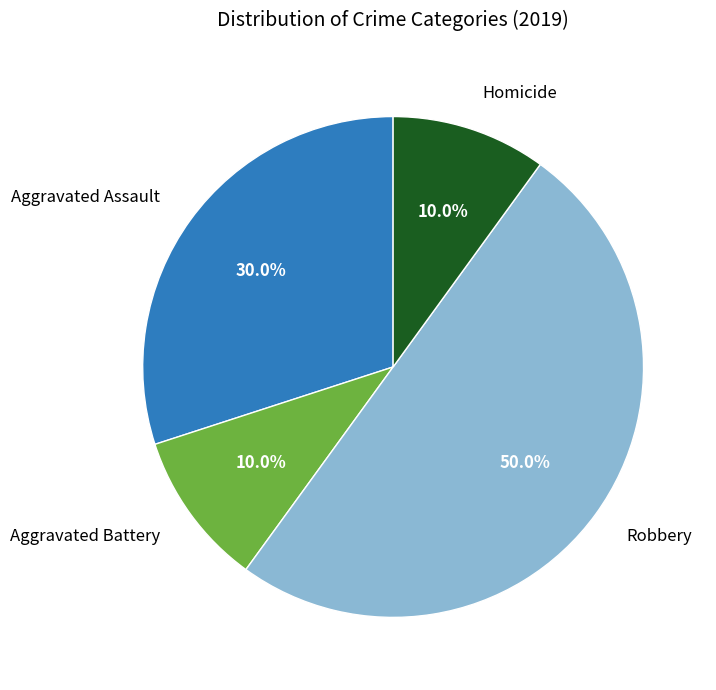

How many slices are in this pie chart?

4